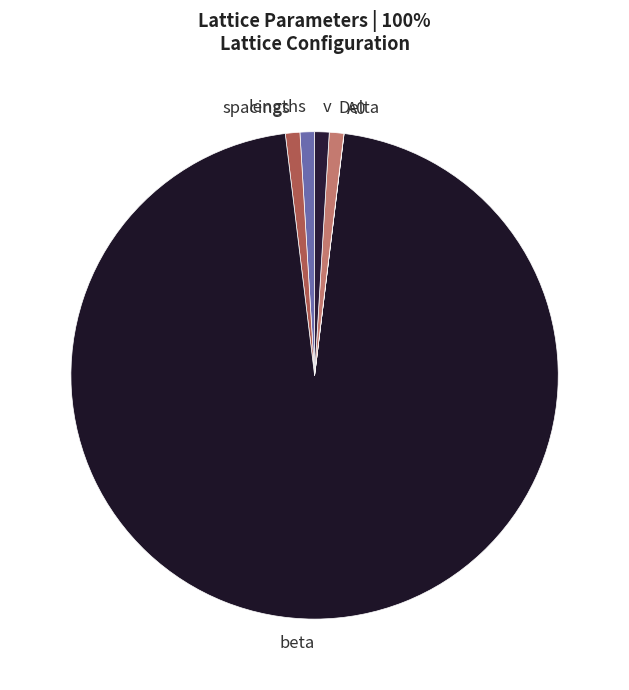

Which category has the biggest portion of the pie?

beta